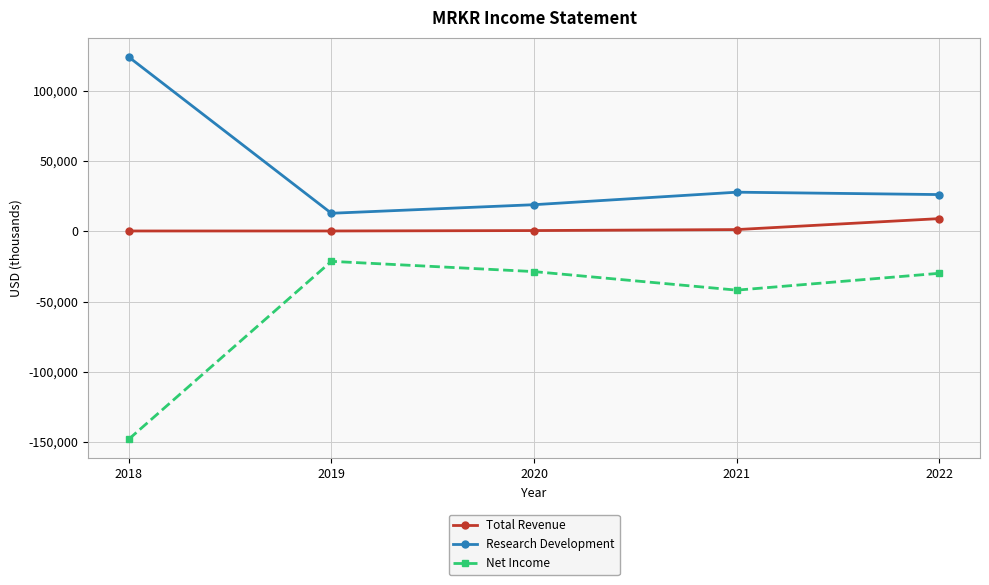

True or false: Total Revenue and Research Development cross at least once.

False